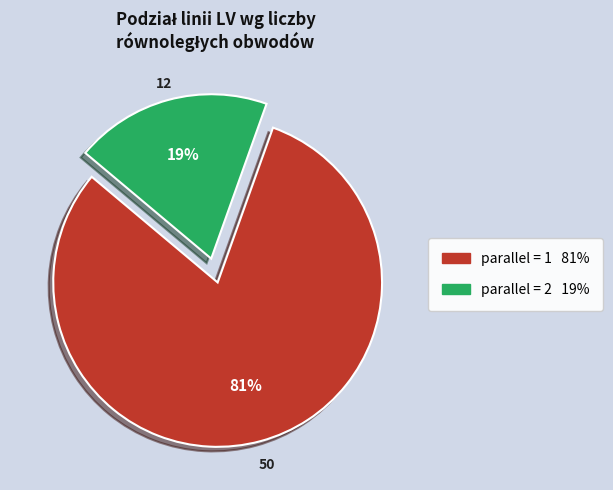

Does any single category account for the majority?

Yes